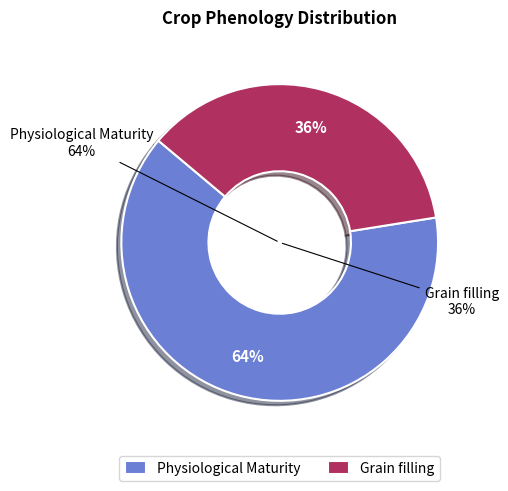

Is the sum of Physiological Maturity and Grain filling greater than half?

Yes